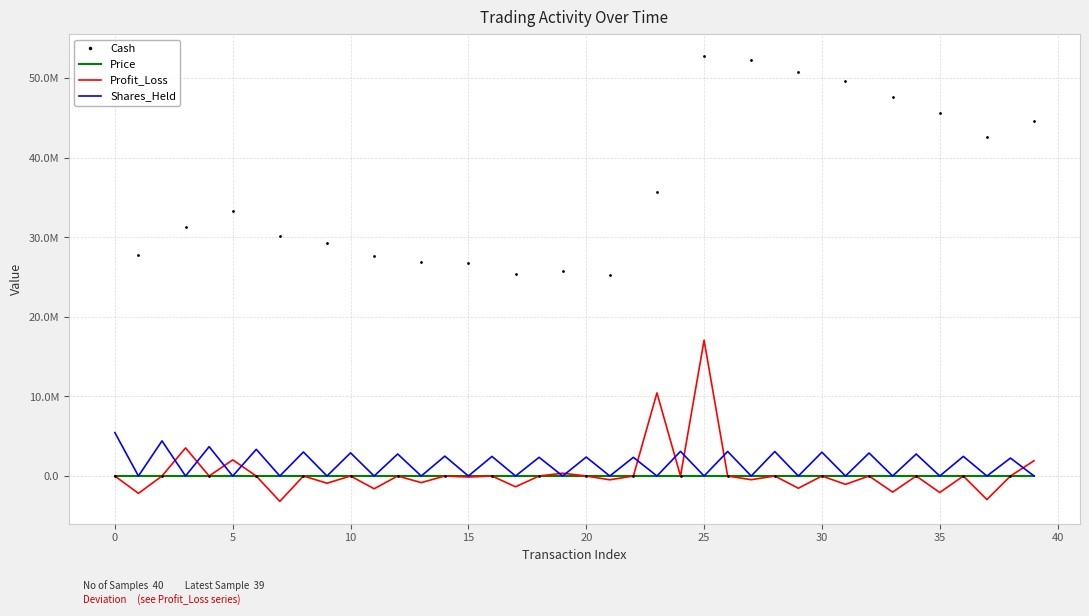

What are all the series names shown in the legend?

Cash, Price, Profit_Loss, Shares_Held